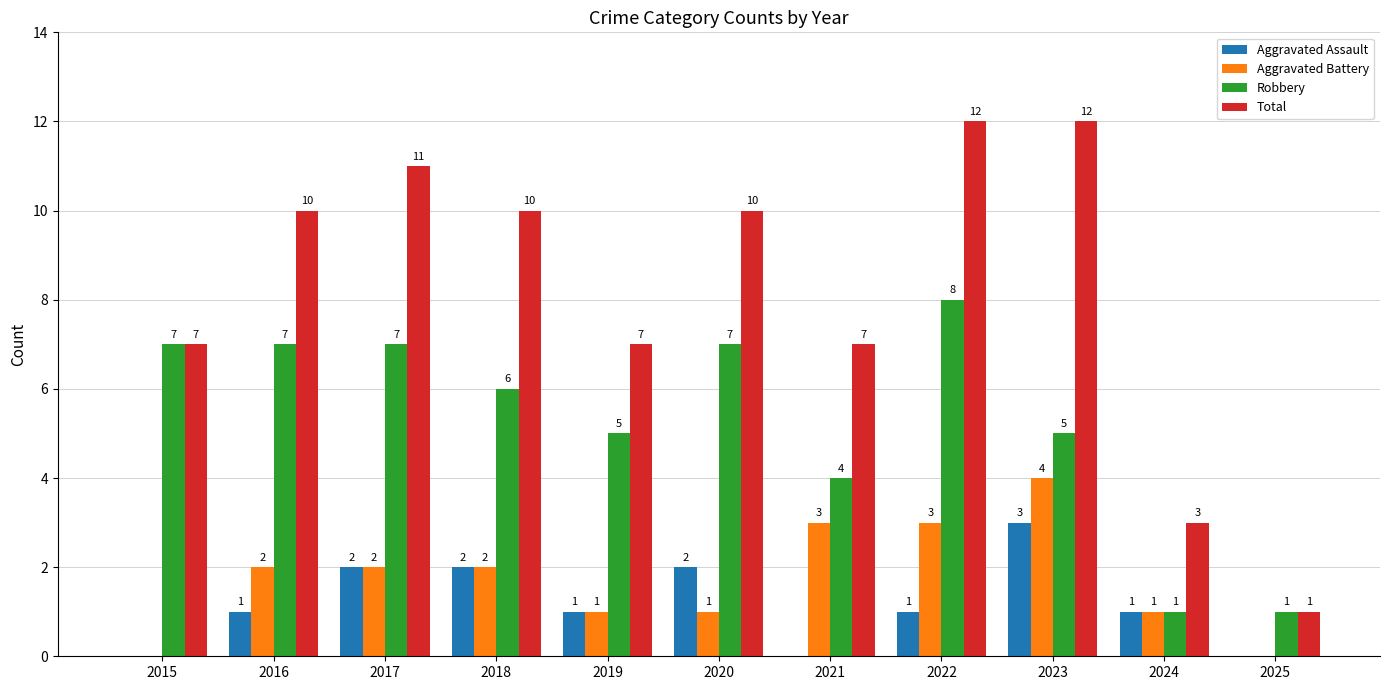

Where does the Robbery series first go above 6?

2015